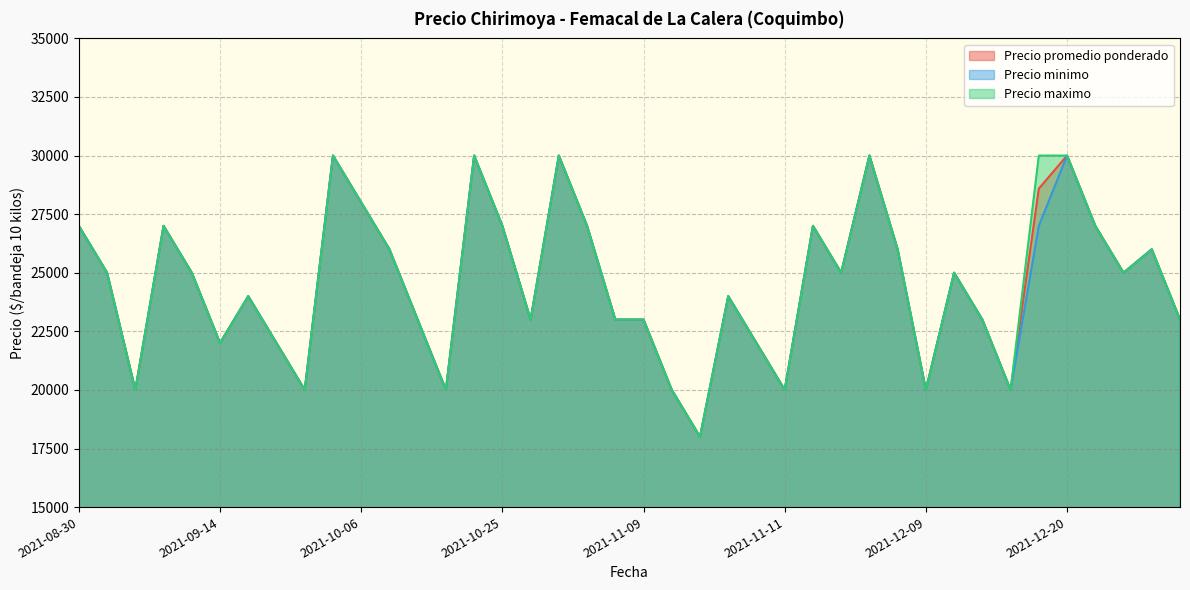

How many values in the Precio maximo series exceed 25000?

16